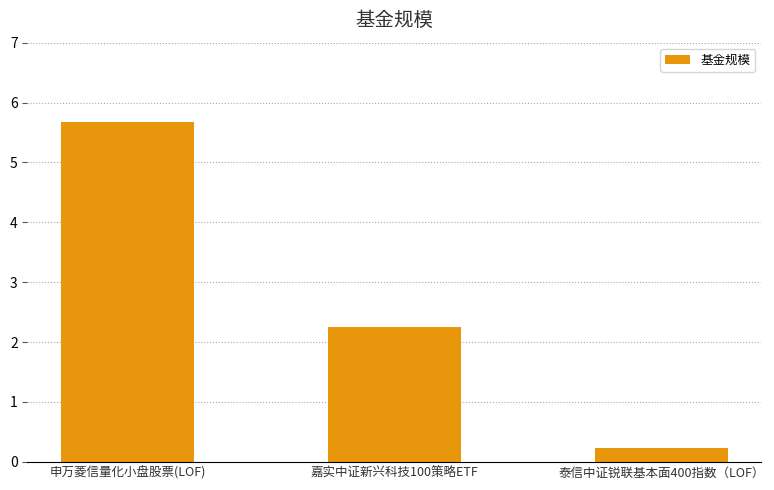

What is the value of the 3rd bar from the left?

0.2